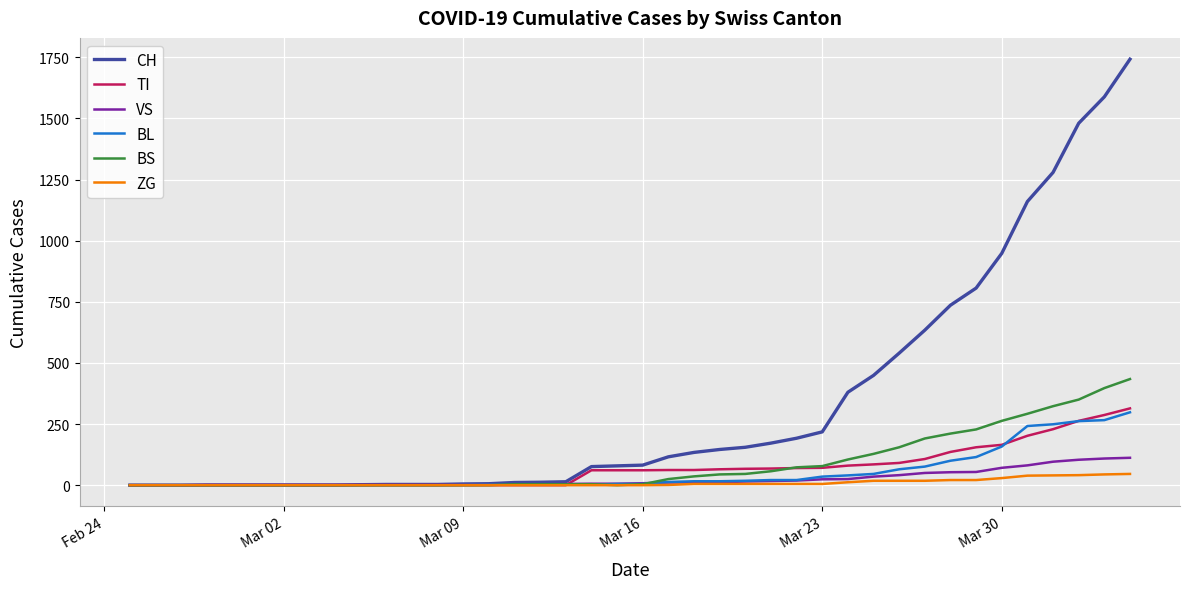

Which series has the largest range (max minus min)?

CH